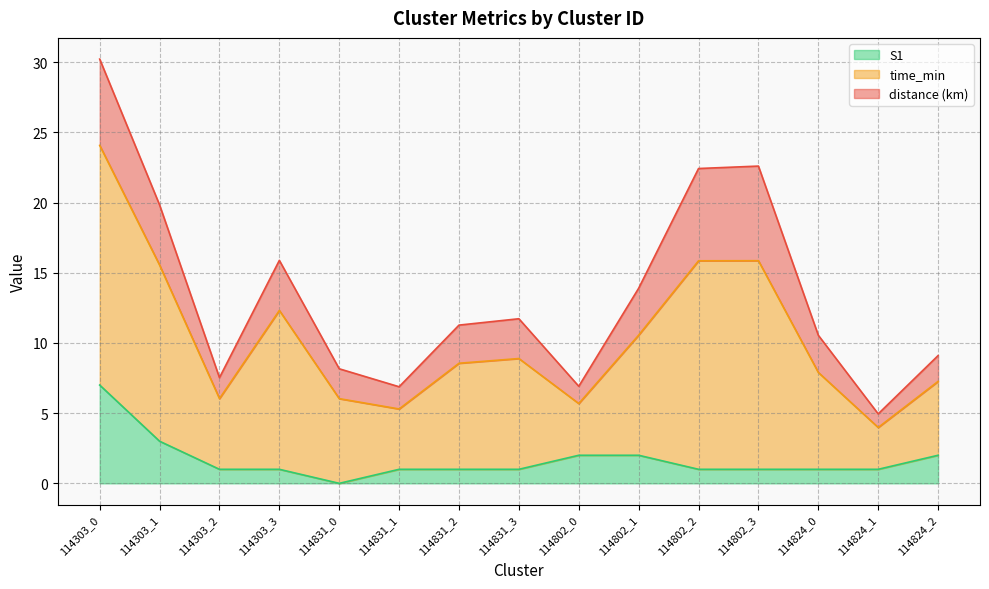

True or false: time_min and S1 intersect in this chart.

False